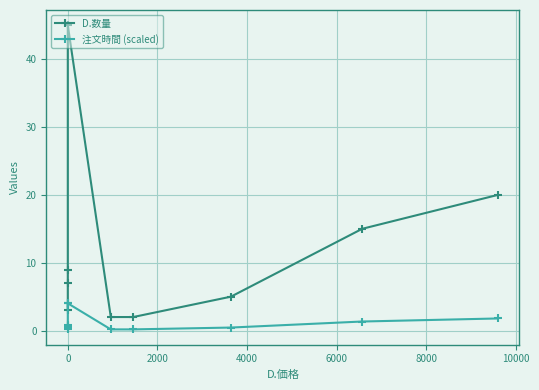

List the series in order of their peak value, highest first.

D.数量, 注文時間 (scaled)